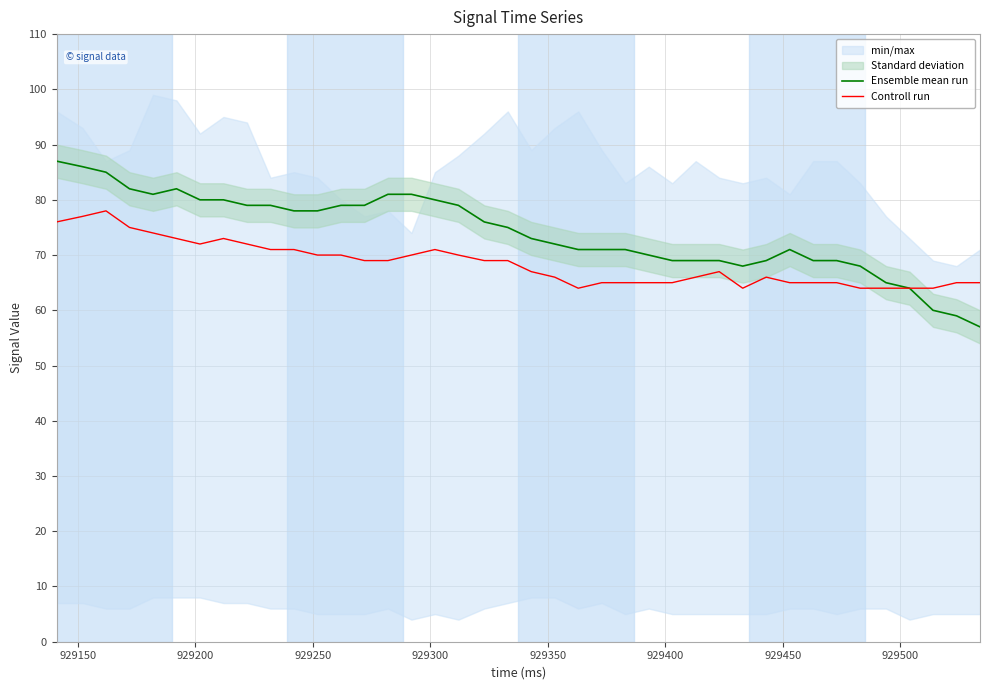

What is the maximum value for Ensemble mean run?

87